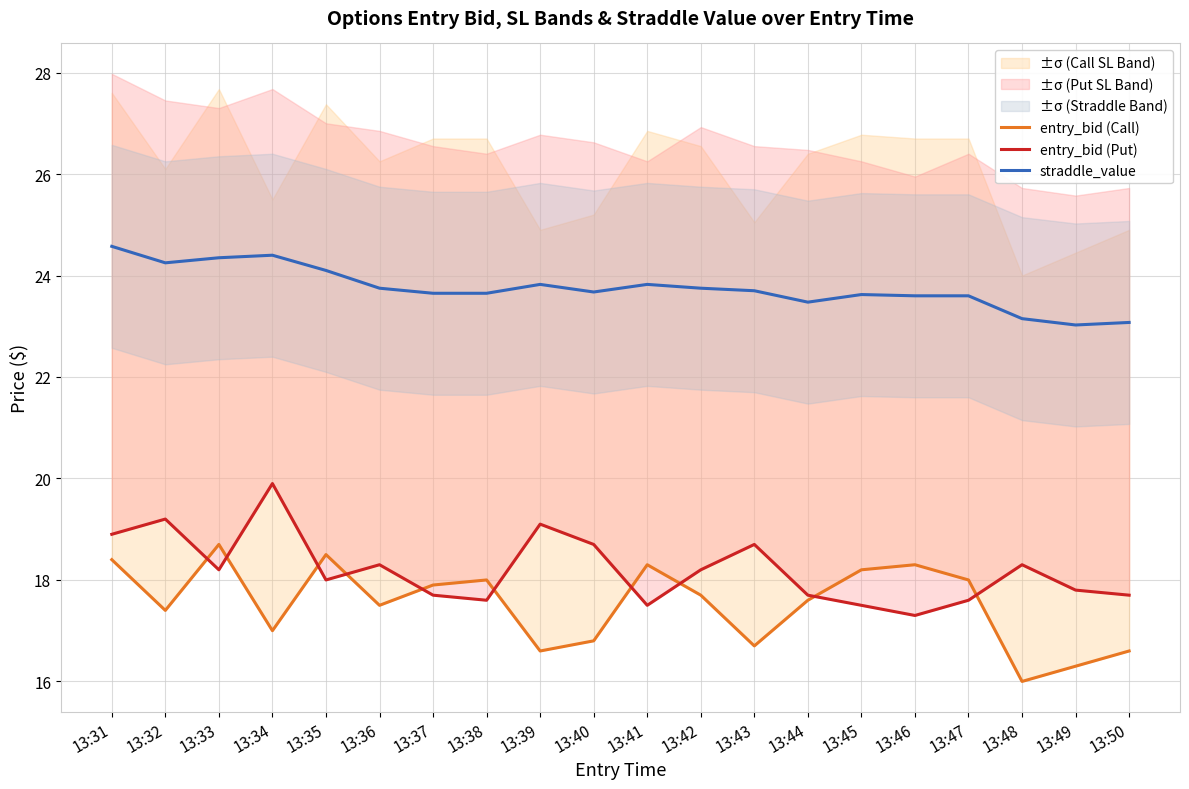

Where does the entry_bid (Put) series first go above 18?

13:31